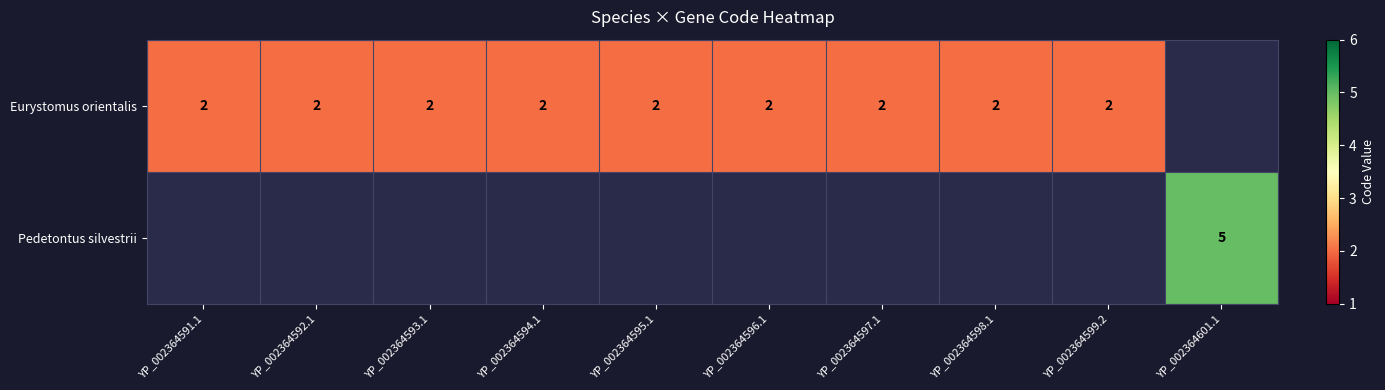

True or false: Pedetontus silvestrii has a value of 9 at YP_002364601.1.

False